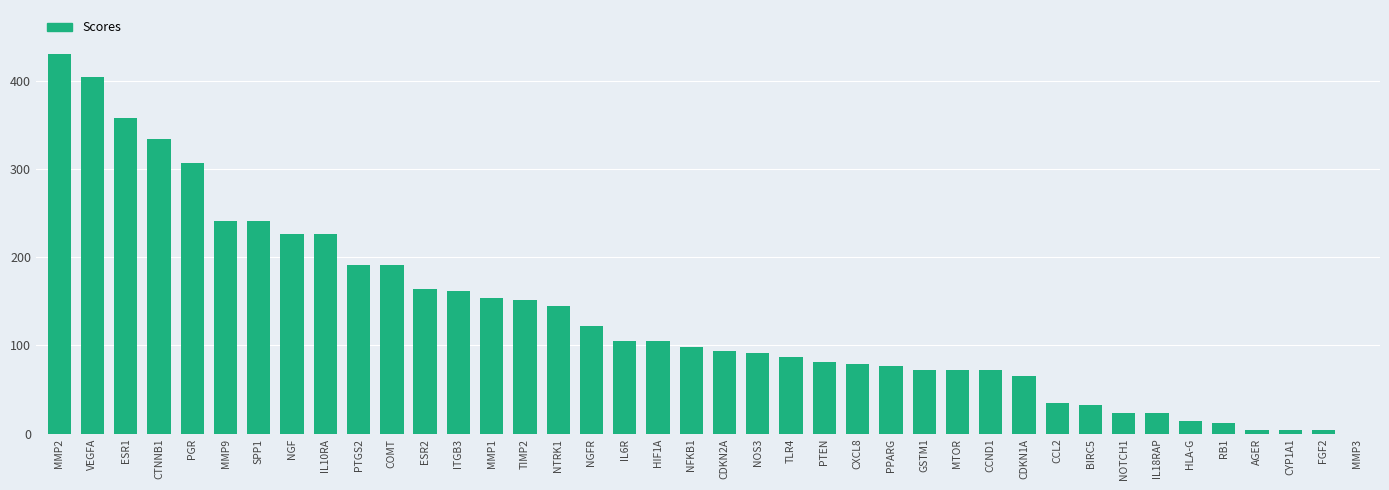

What is the sum of the values at MMP9 and NOTCH1?

264.1